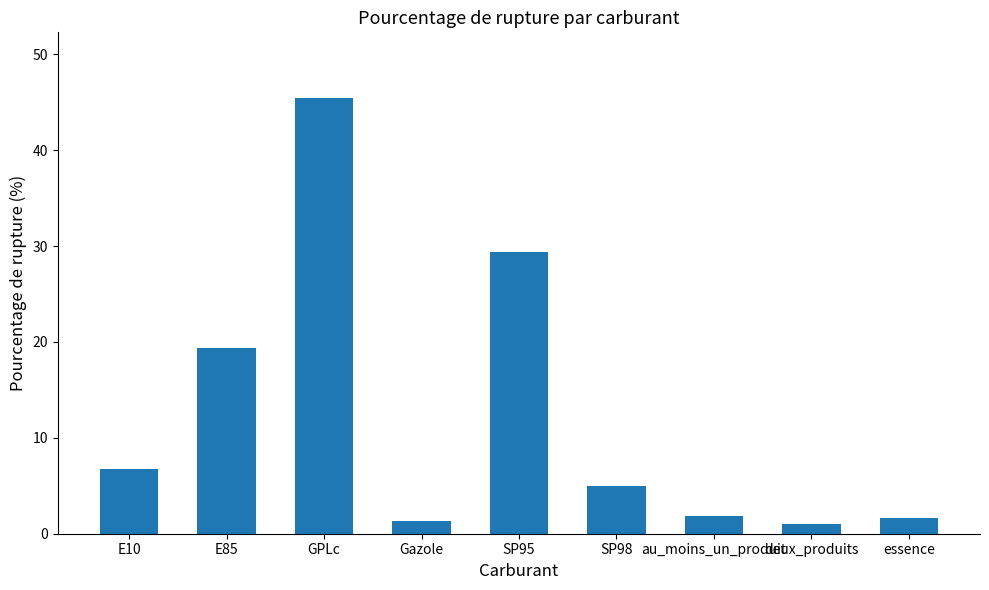

The value at GPLc is 45.5. True or false?

True